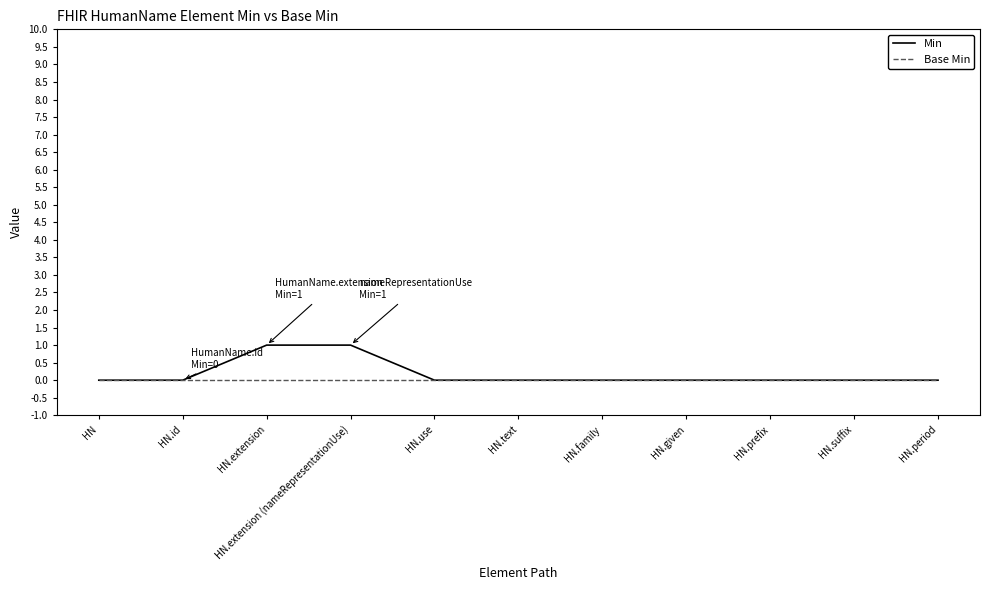

What position from the left is HN.family?

7